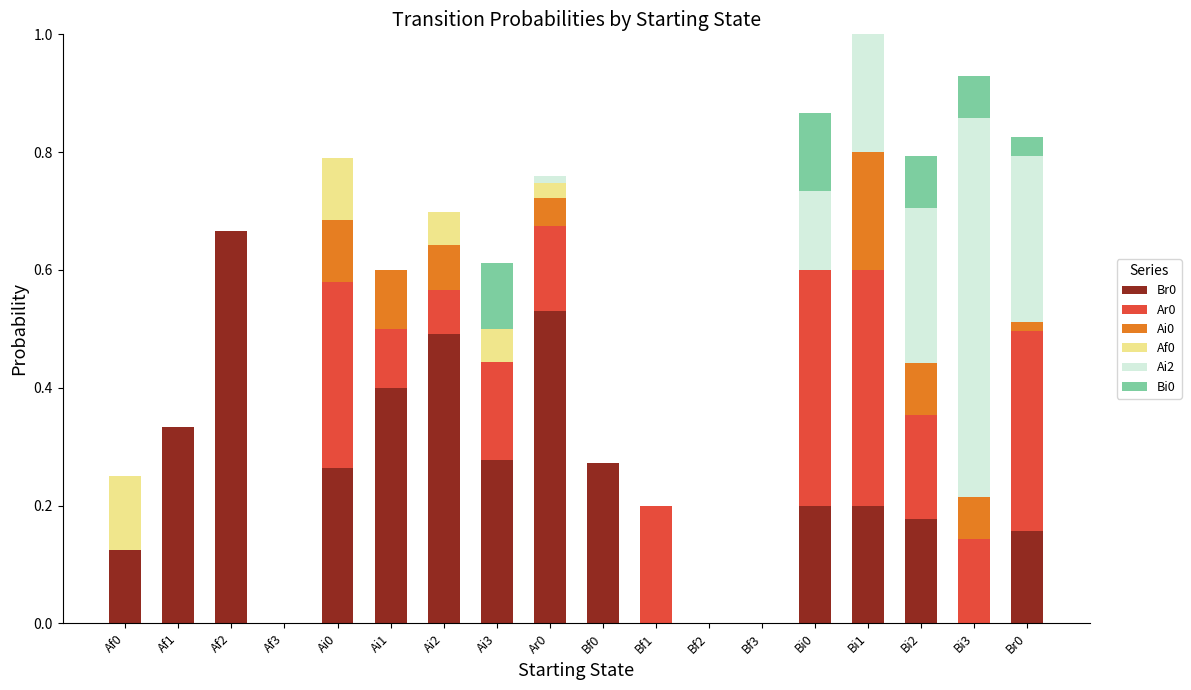

What is the total value across all series at Bi0?

0.9